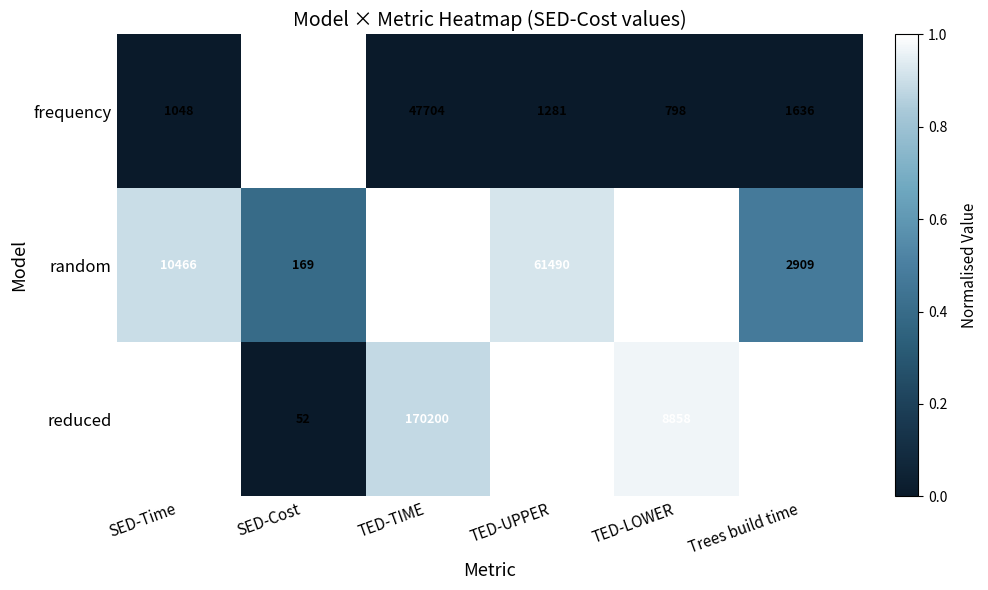

Which series has the widest spread of values?

random